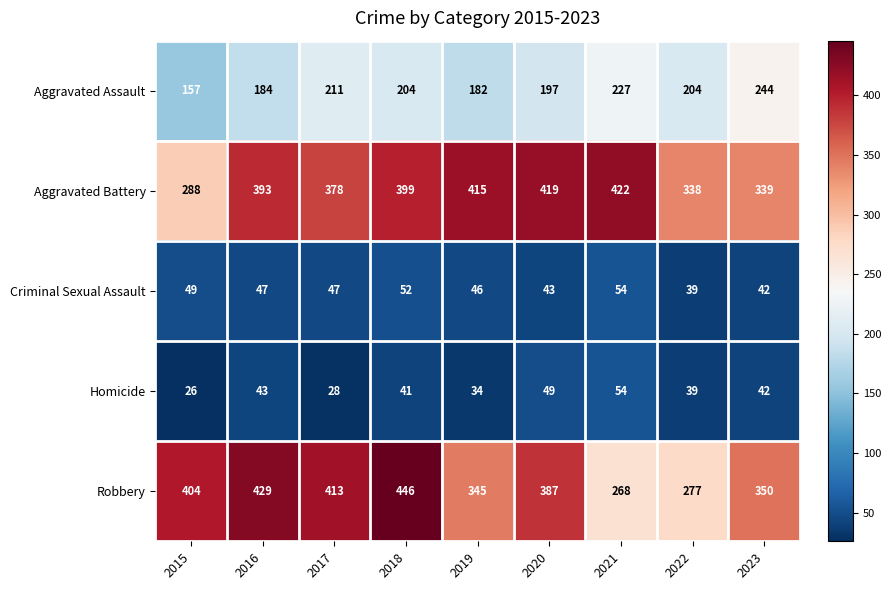

What is the minimum value shown in the chart?

26